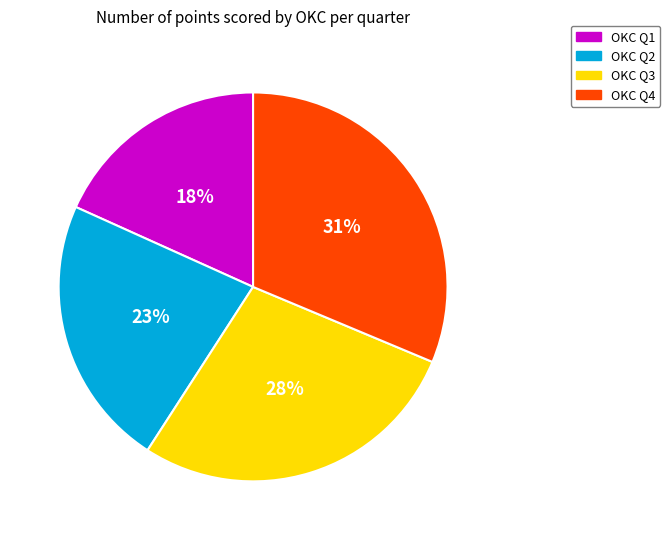

The OKC Q3 slice represents 22% of the pie. True or false?

False